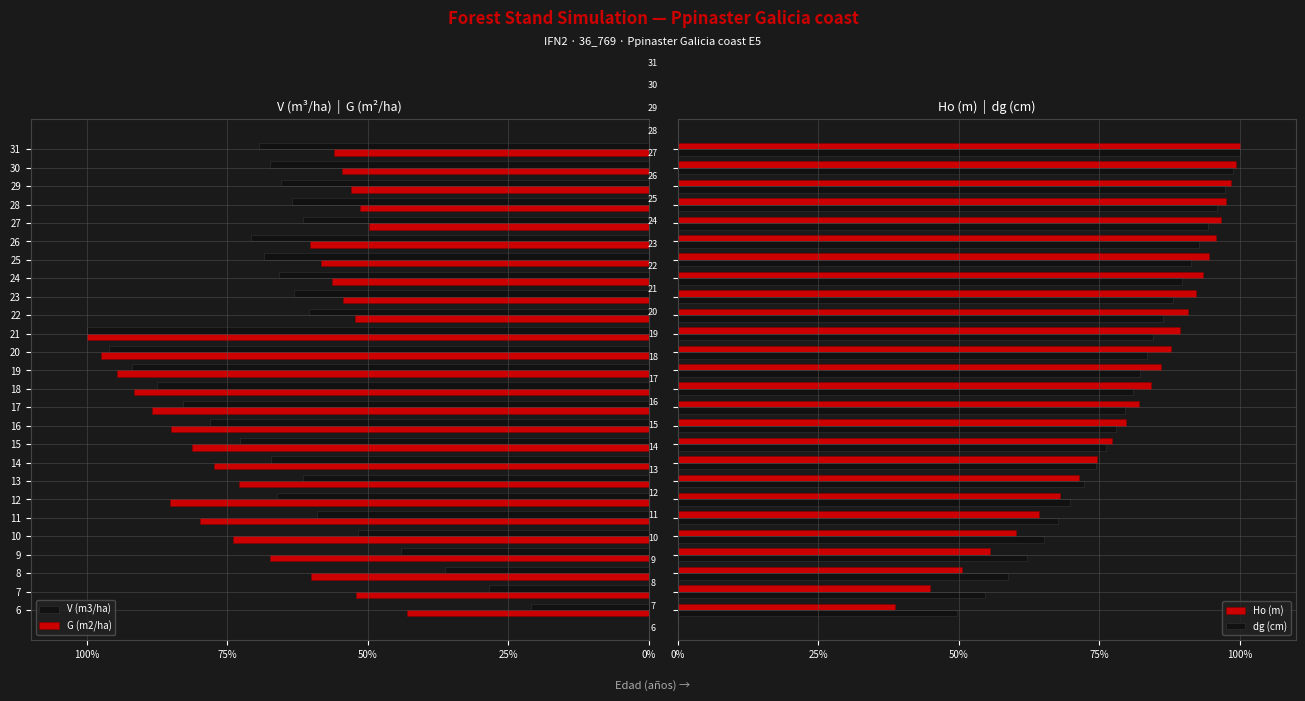

What is the lowest value of the Ho (m) series?

38.7